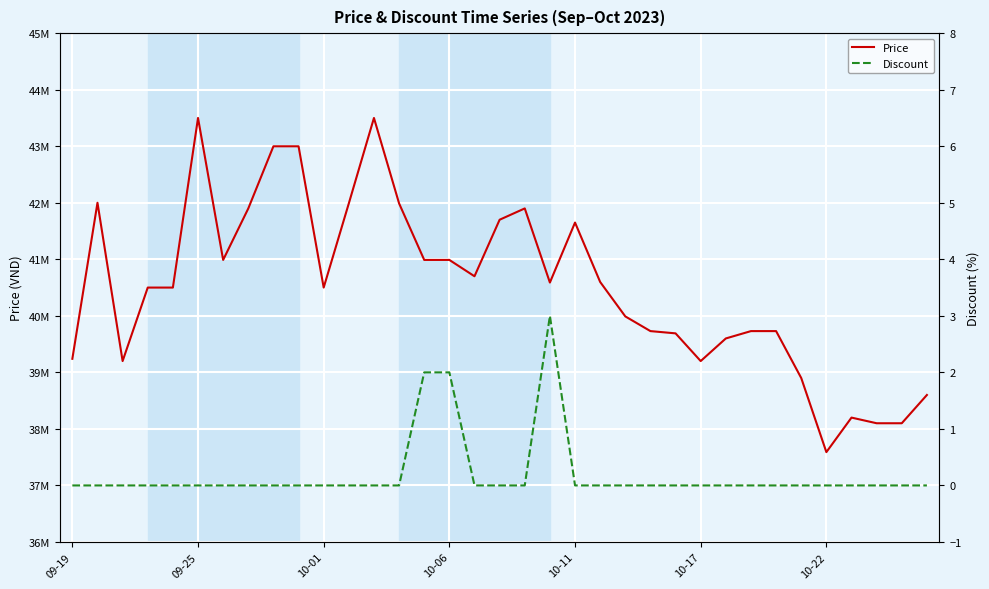

What position from the right is 14?

21